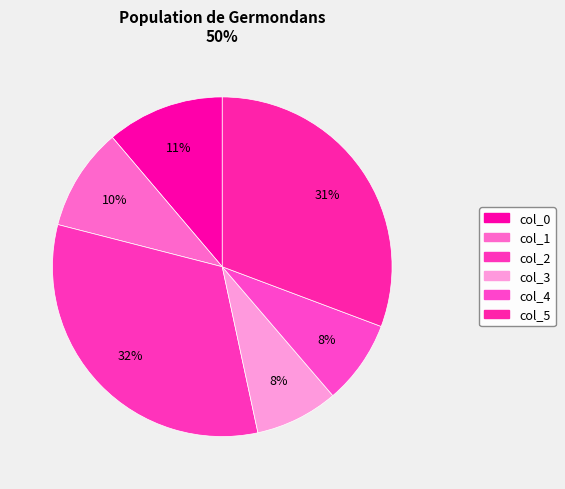

To the nearest percent, what is the combined percentage of col_1 and col_2?

42%